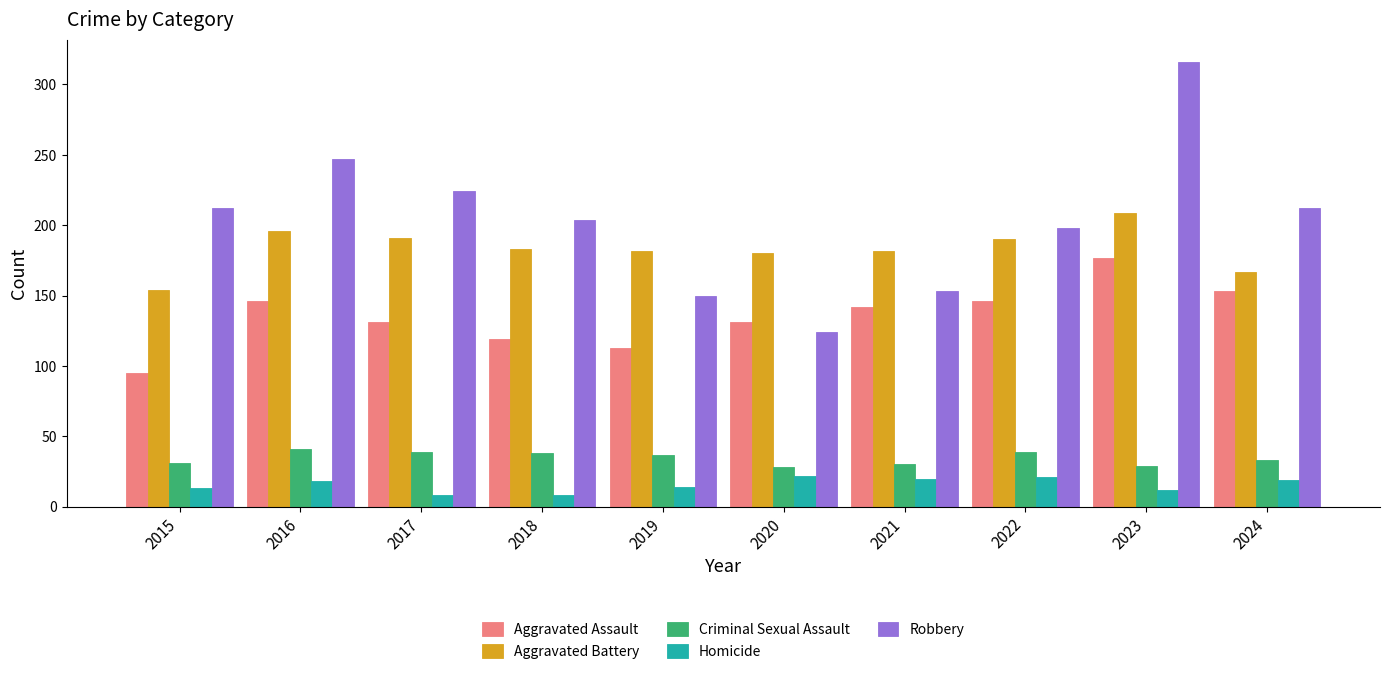

How many series are shown in this chart?

5